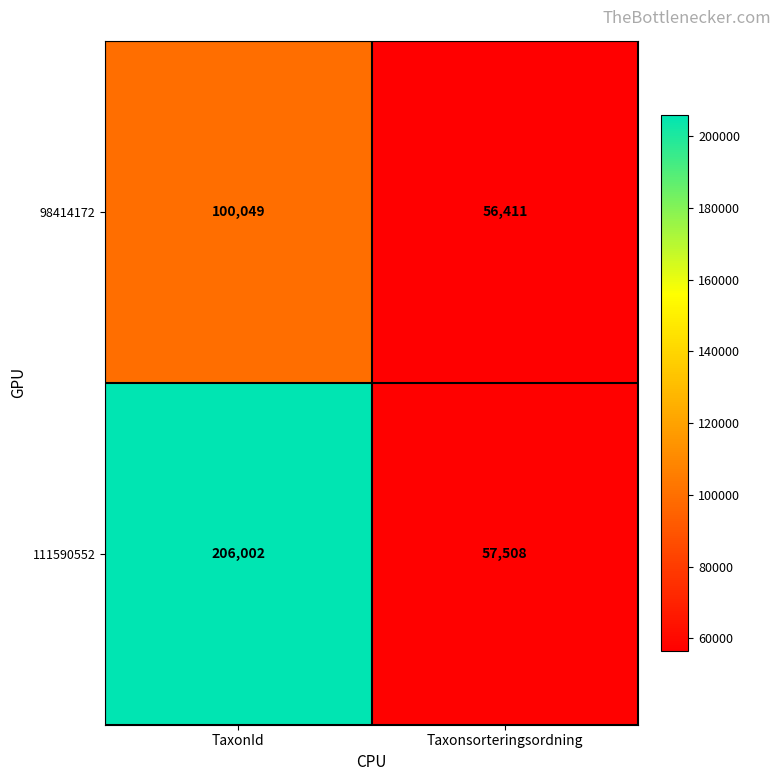

Reading left to right, what are all the values shown in this chart?

98414172: TaxonId=100049	Taxonsorteringsordning=56411
111590552: TaxonId=206002	Taxonsorteringsordning=57508